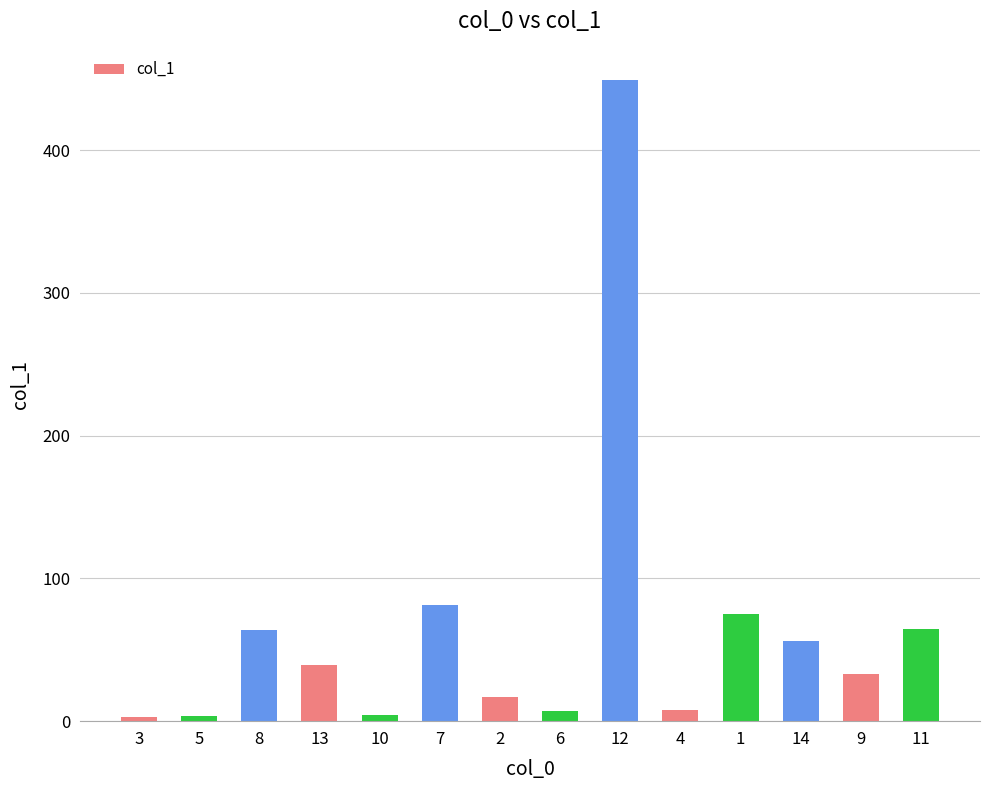

Where does the data first go above 39?

8